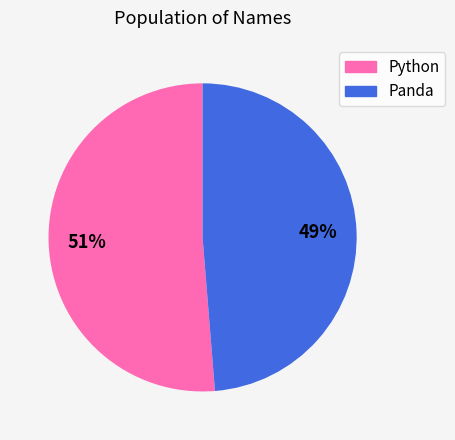

The Python slice represents 42% of the pie. True or false?

False